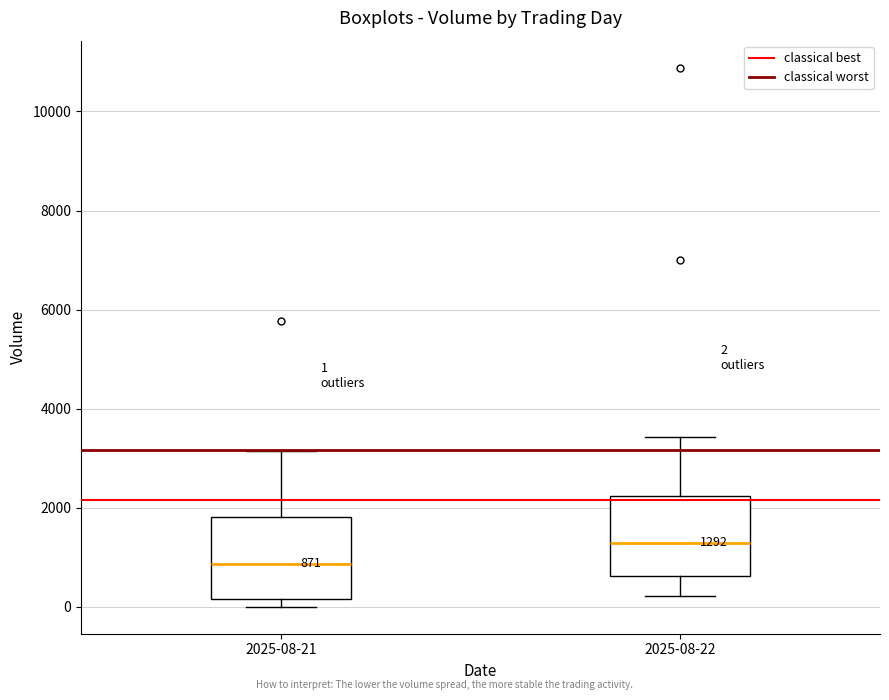

Which box's median line is the highest?

2025-08-22